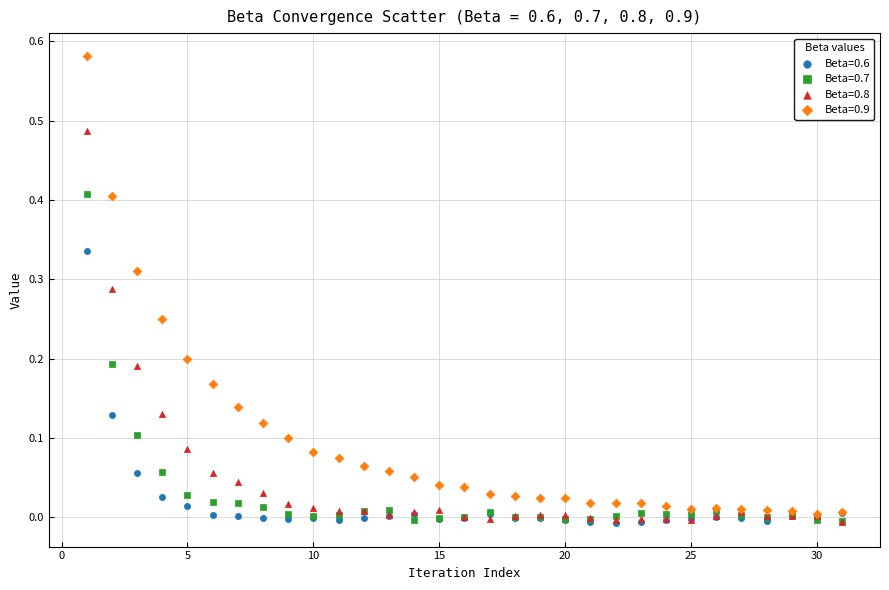

What are all the series names shown in the legend?

Beta=0.6, Beta=0.7, Beta=0.8, Beta=0.9